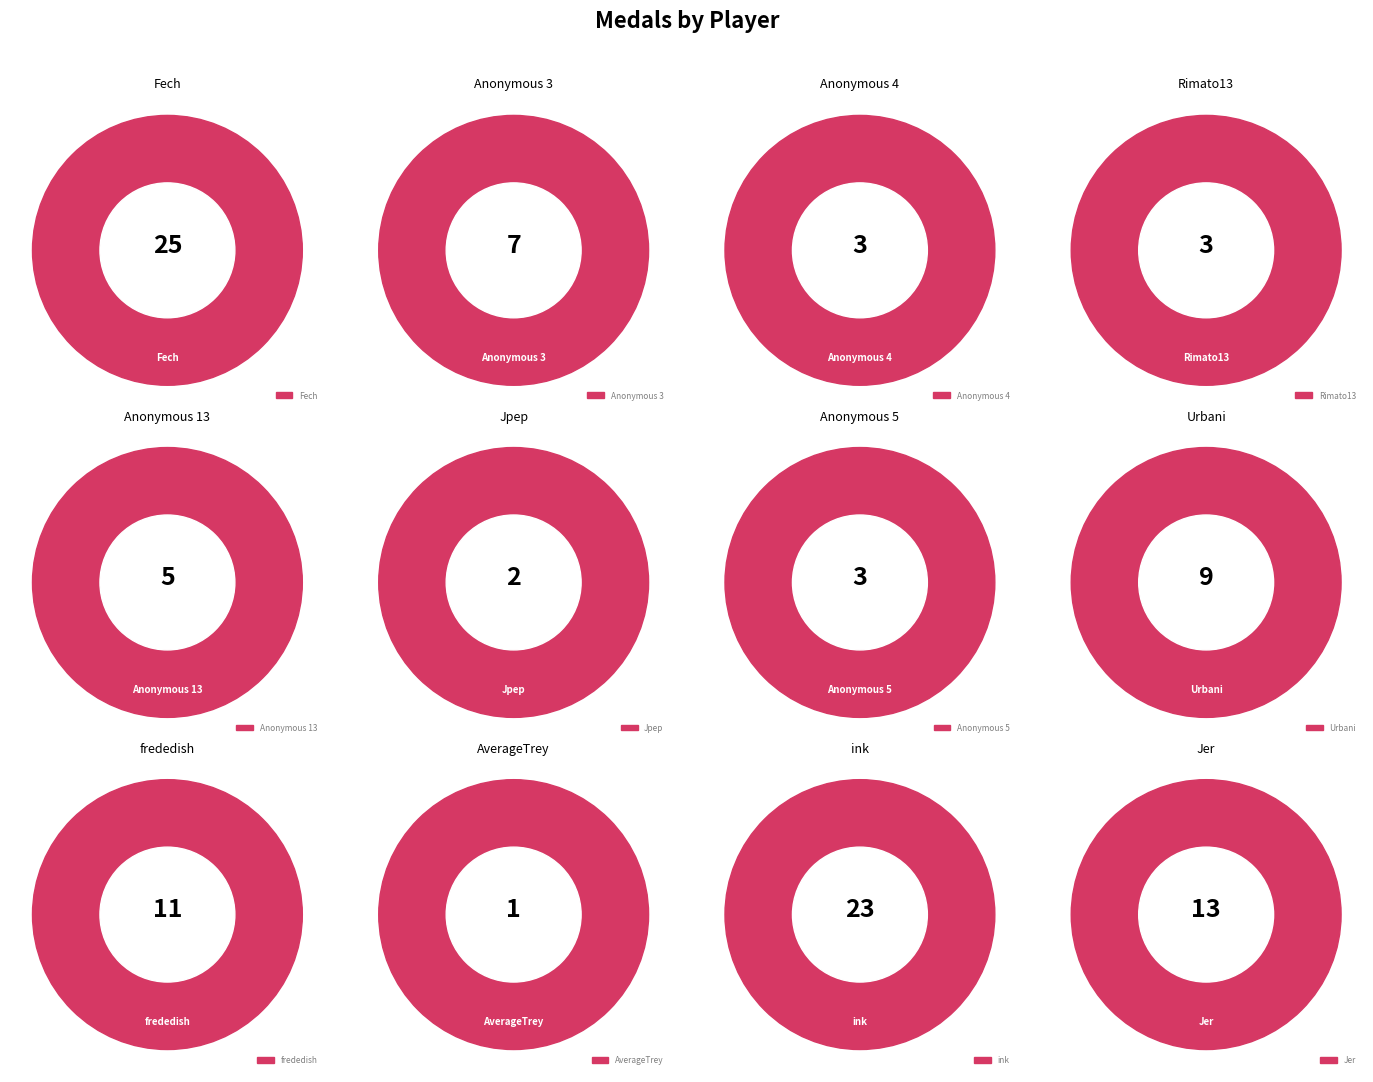

Count the number of slices in the pie.

12